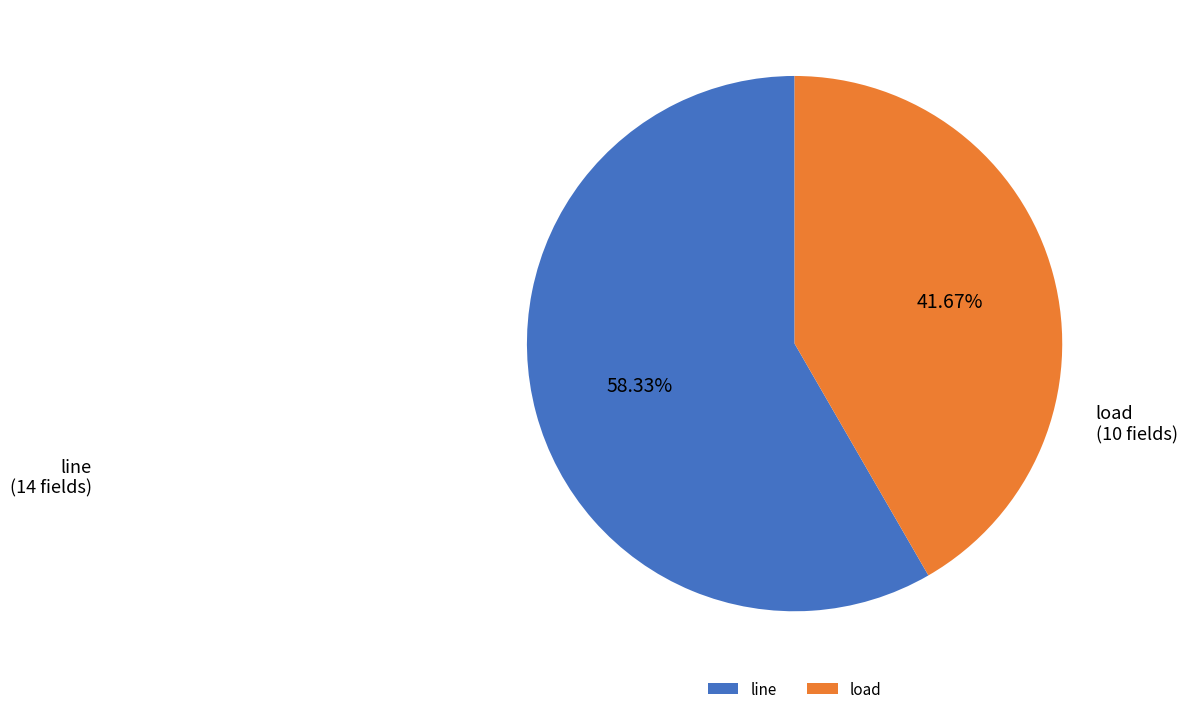

Which slice is the smallest?

load